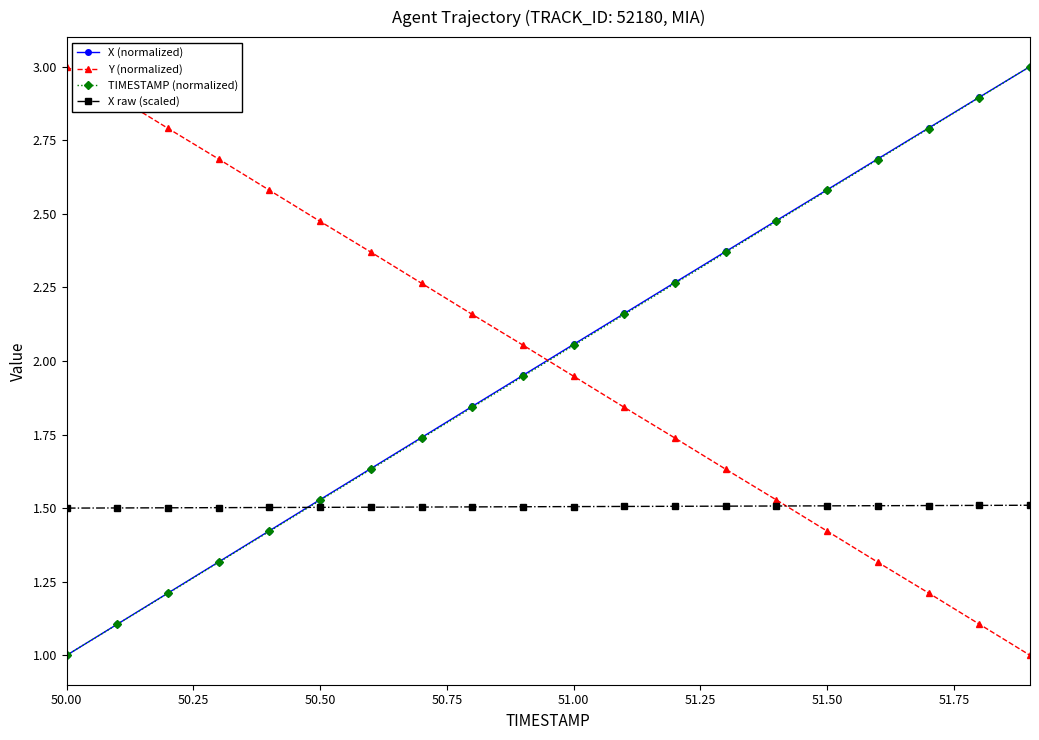

What is the value of the Y (normalized) point at the 5th from the left?

2.6